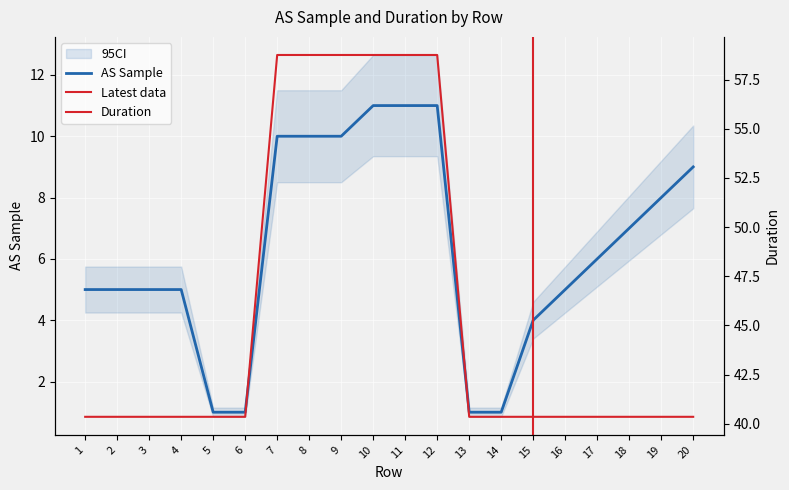

Which series has the widest spread of values?

Duration